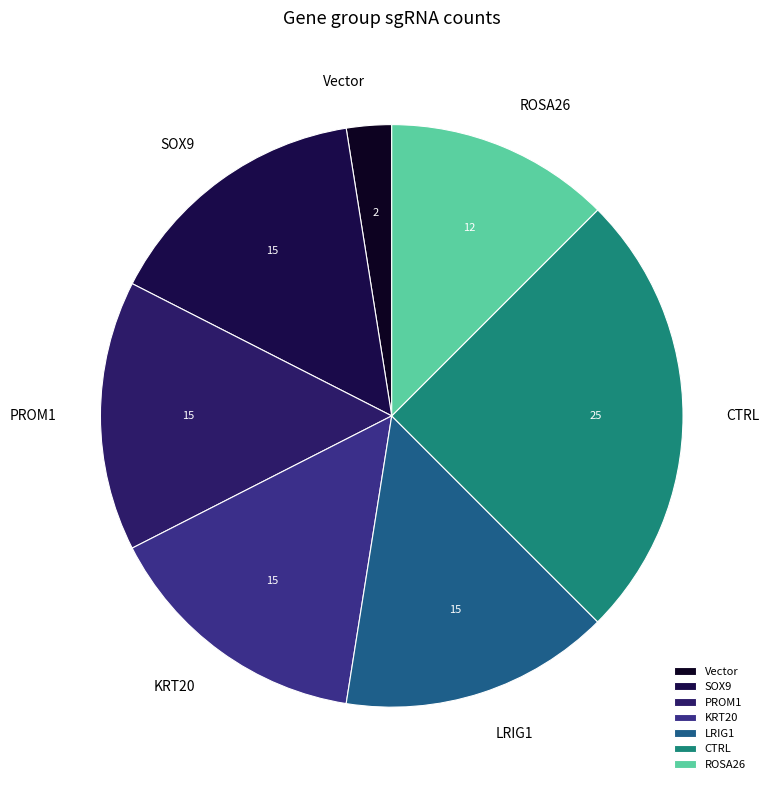

Count the number of slices in the pie.

7